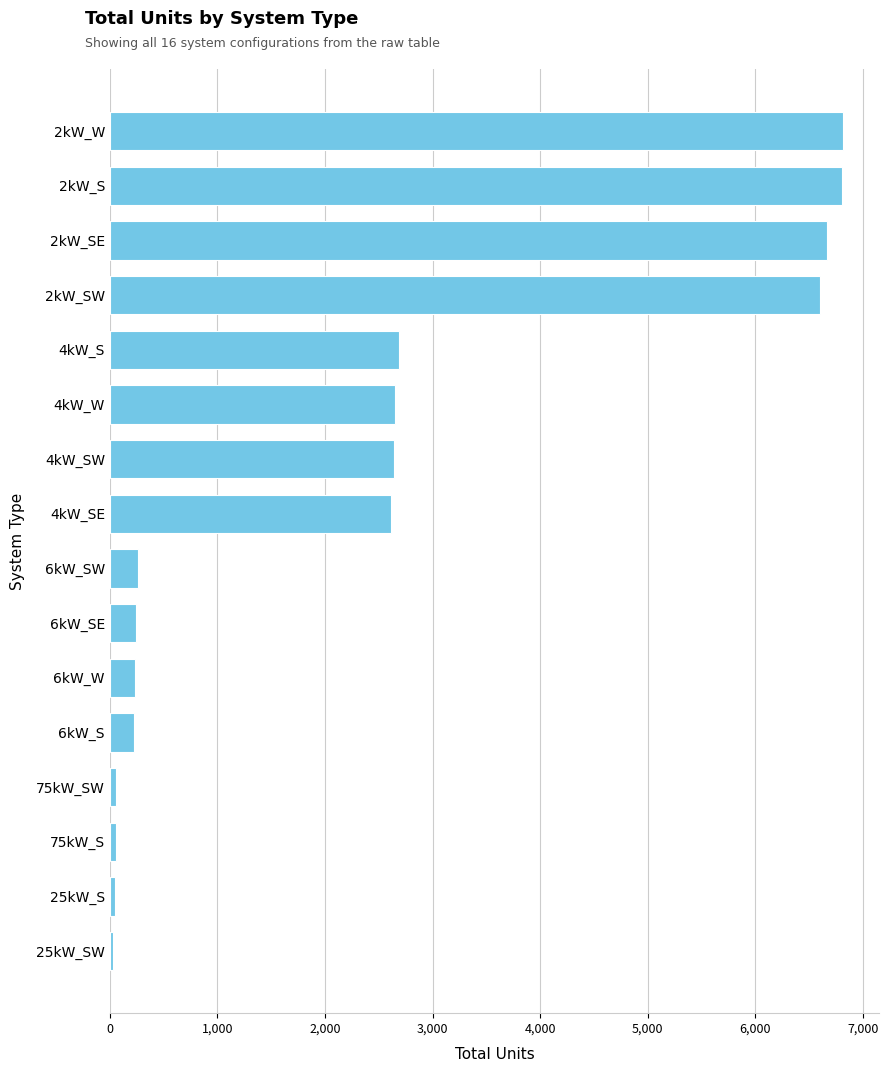

How many data points are less than 2612?

8